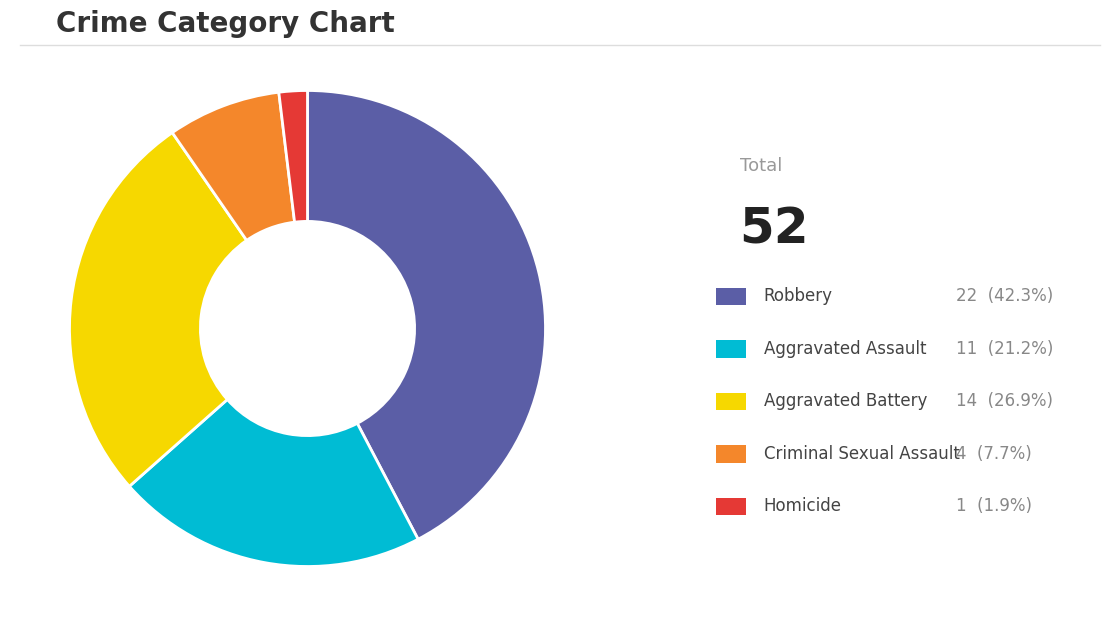

Is there any slice that represents more than half of the pie?

No